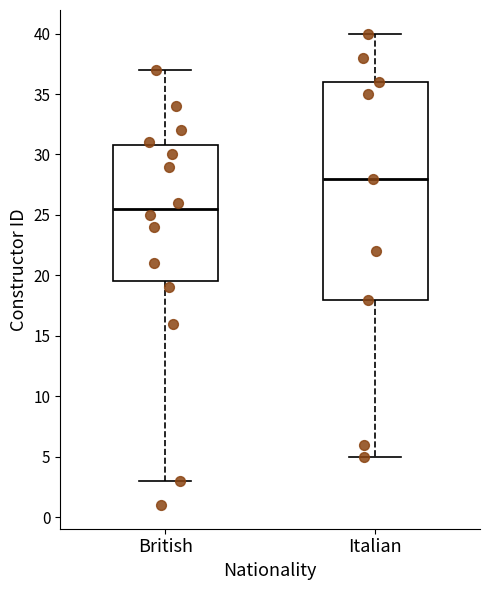

Which box has the lowest median line?

British